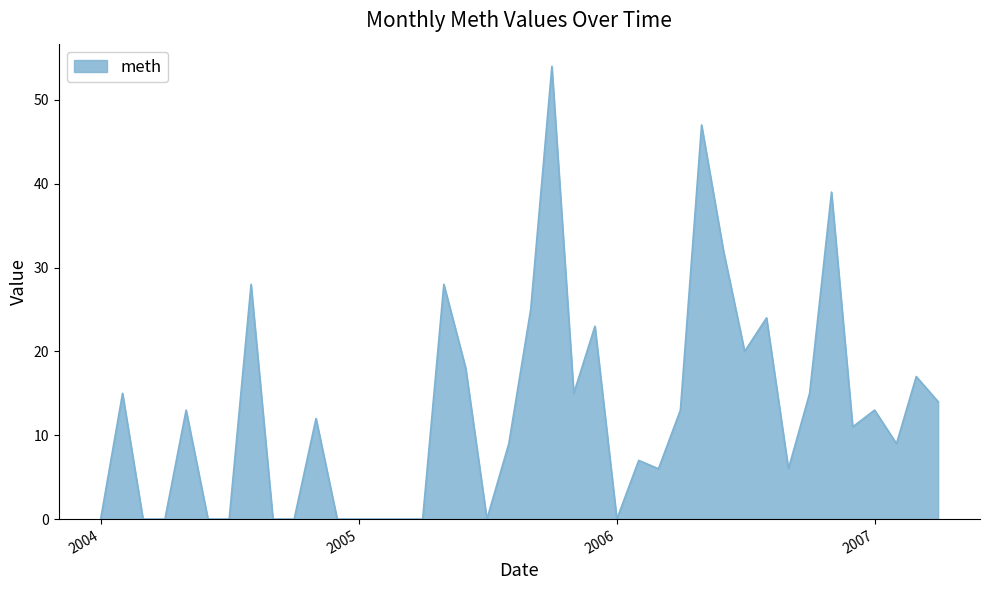

How many values are below 12?

20